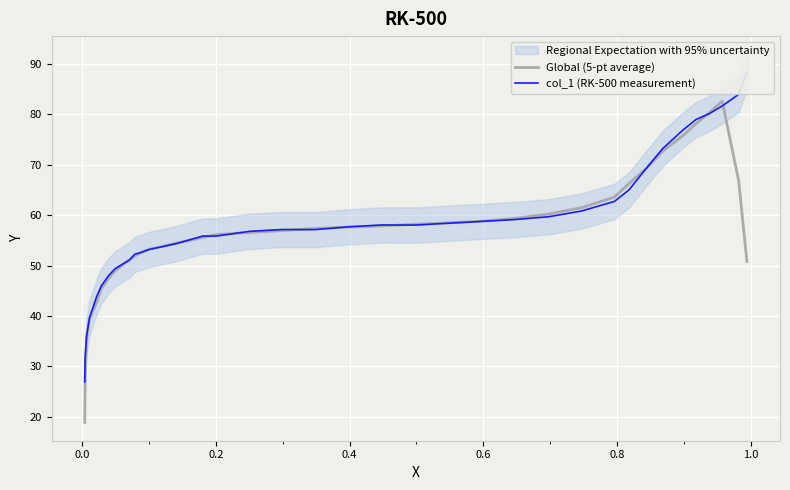

Is the value of col_1 (RK-500 measurement) at 30 greater than the value of Global (5-pt average) at 26?

No